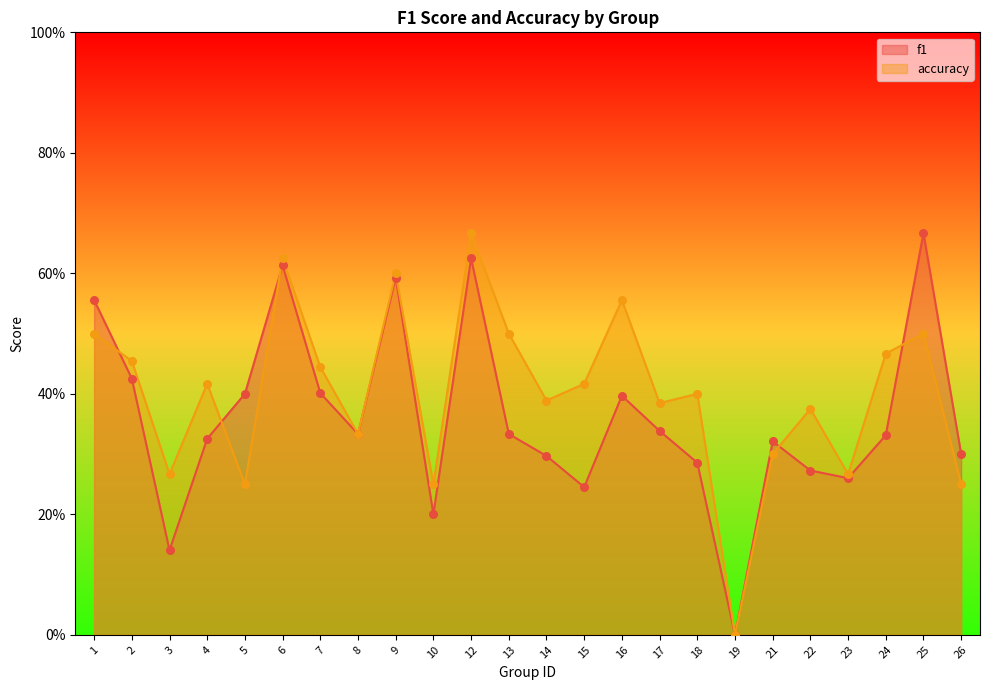

Which series contains the lowest Y value?

f1